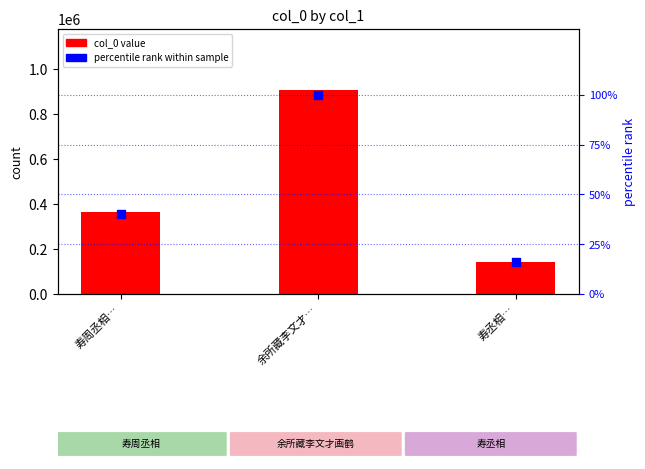

Which series reaches the minimum Y coordinate?

percentile rank within sample